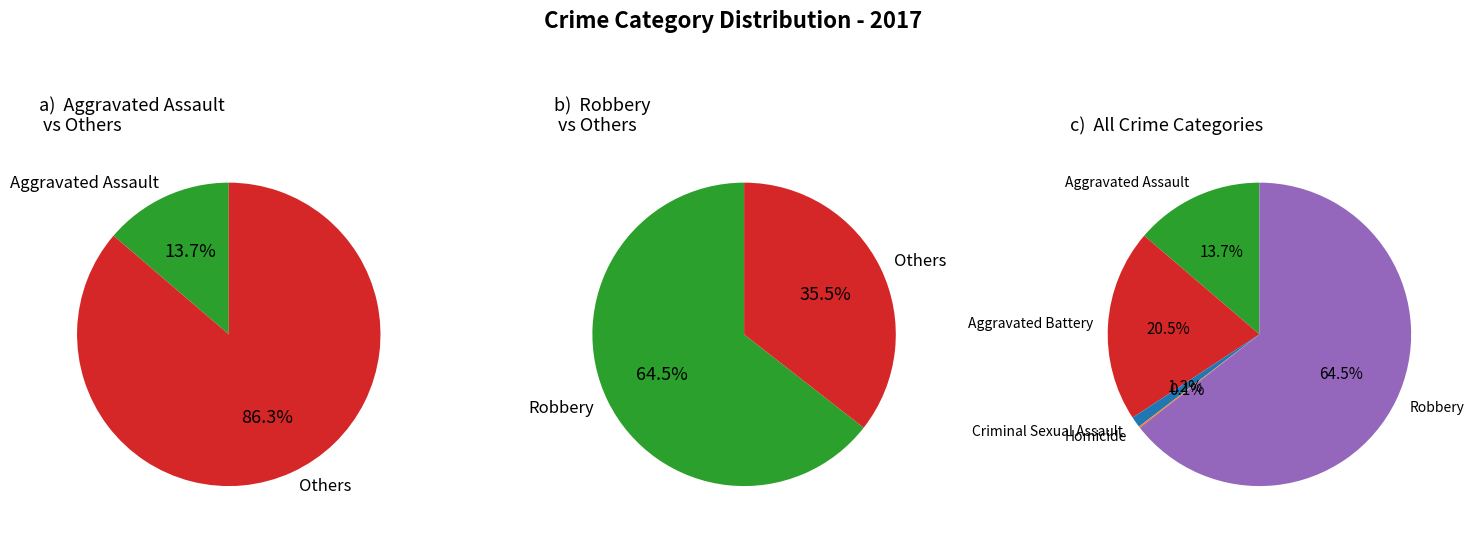

What is the smallest slice in the pie chart?

Homicide